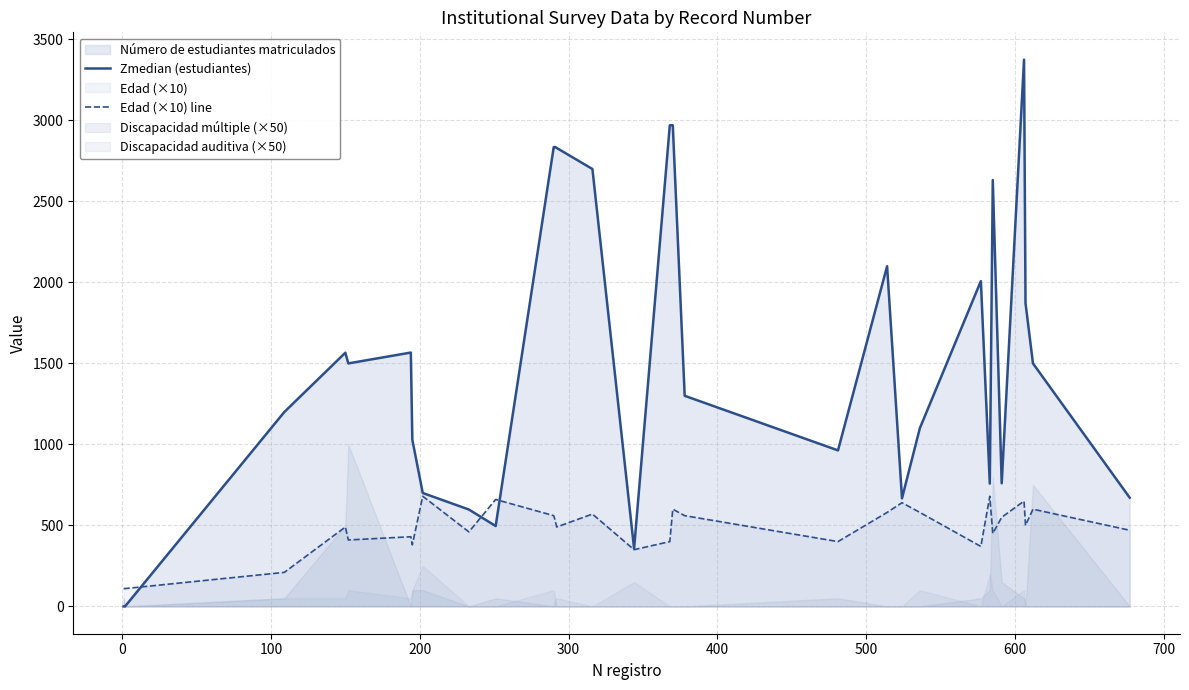

Reading right to left, transcribe all the data shown in this chart.

Zmedian (estudiantes): 671	1500	1872	3375	760	2632	758	2008	1100	667	2100	963	1300	2970	2970	357	2700	2830	2836	2835	496	598	700	1029	1567	1500	1566	1200	0	0
Edad (×10) line: 470	600	500	650	550	450	680	370	580	640	580	400	560	600	400	350	570	490	530	560	660	460	680	380	430	410	490	210	110	110